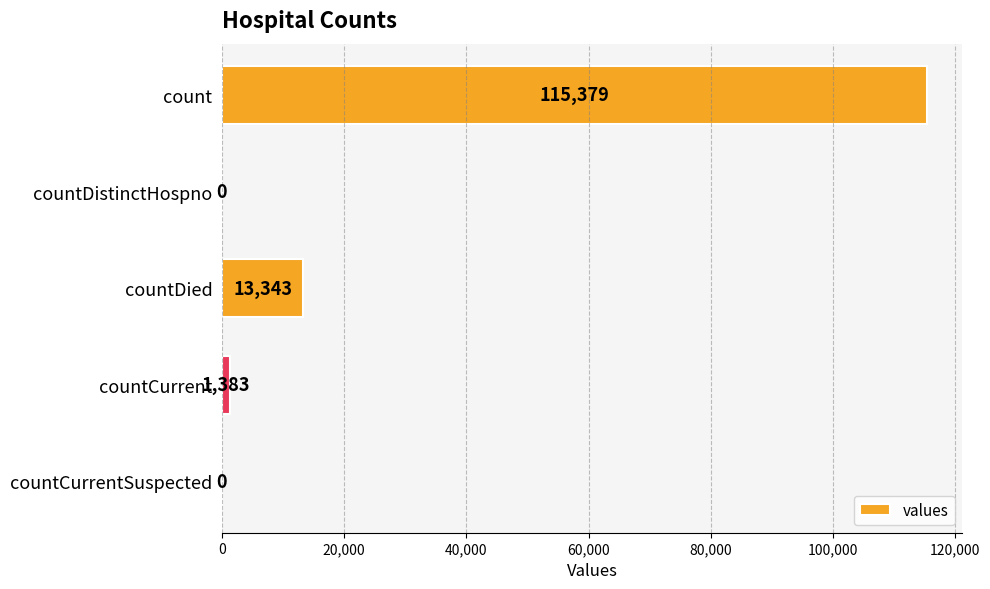

Reading top to bottom, what are all the values shown in this chart?

count=115379	countDistinctHospno=0	countDied=13343	countCurrent=1383	countCurrentSuspected=0